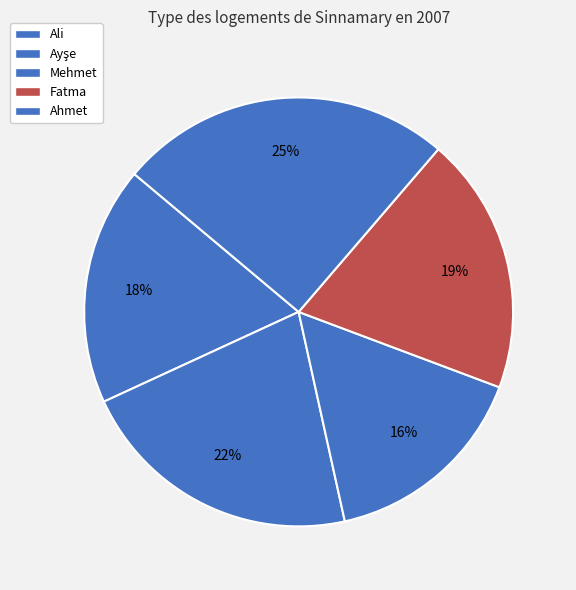

Is it true that Ayşe is 8% of the pie?

False